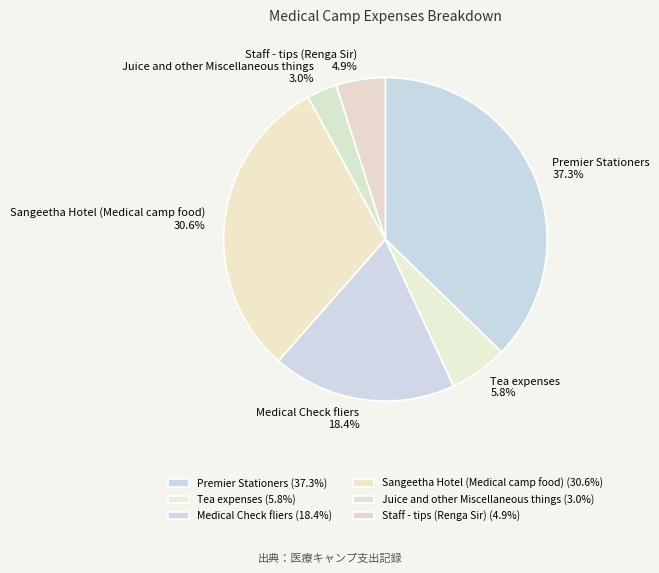

Rank the categories by value from highest to lowest.

Premier Stationers, Sangeetha Hotel (Medical camp food), Medical Check fliers, Tea expenses, Staff - tips (Renga Sir), Juice and other Miscellaneous things